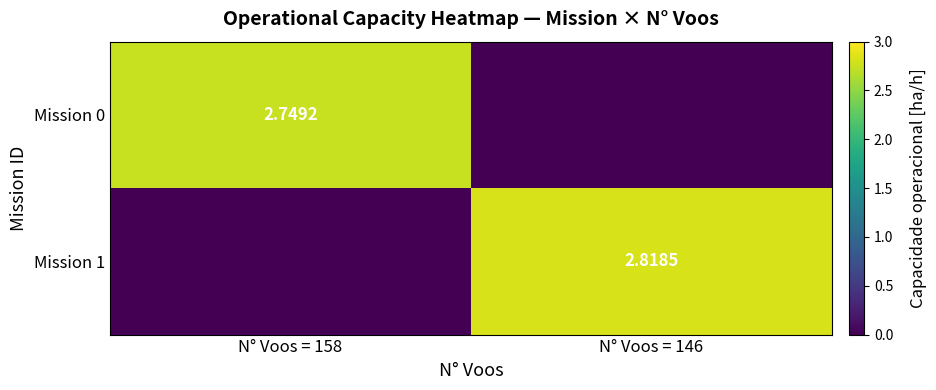

Is the value of Mission 1 at N° Voos = 146 greater than the value of Mission 0 at N° Voos = 158?

Yes